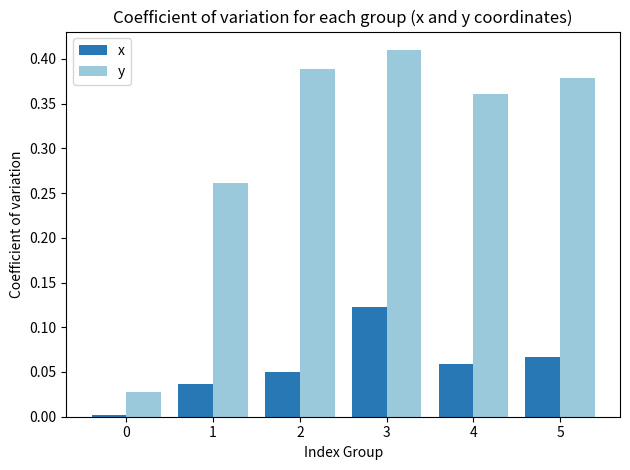

List the series in order of their peak value, lowest first.

x, y